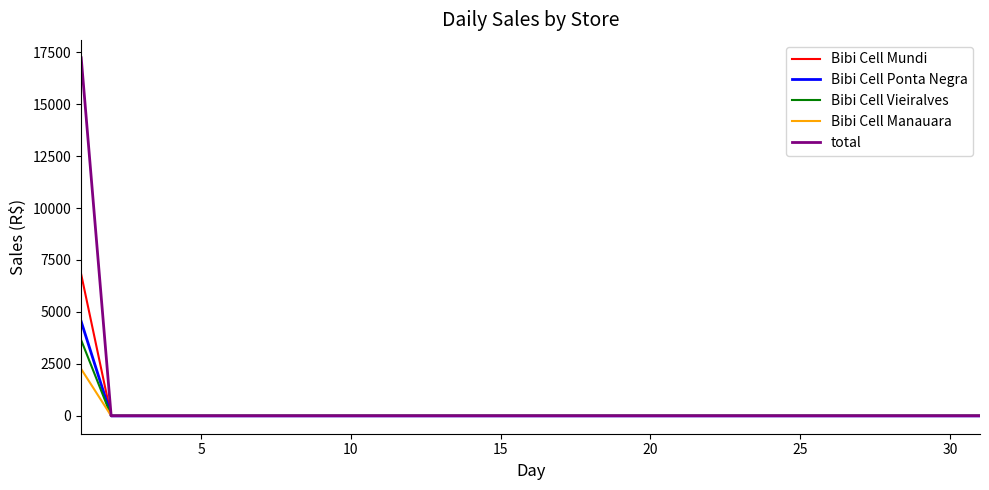

What is the greatest value displayed?

17229.2